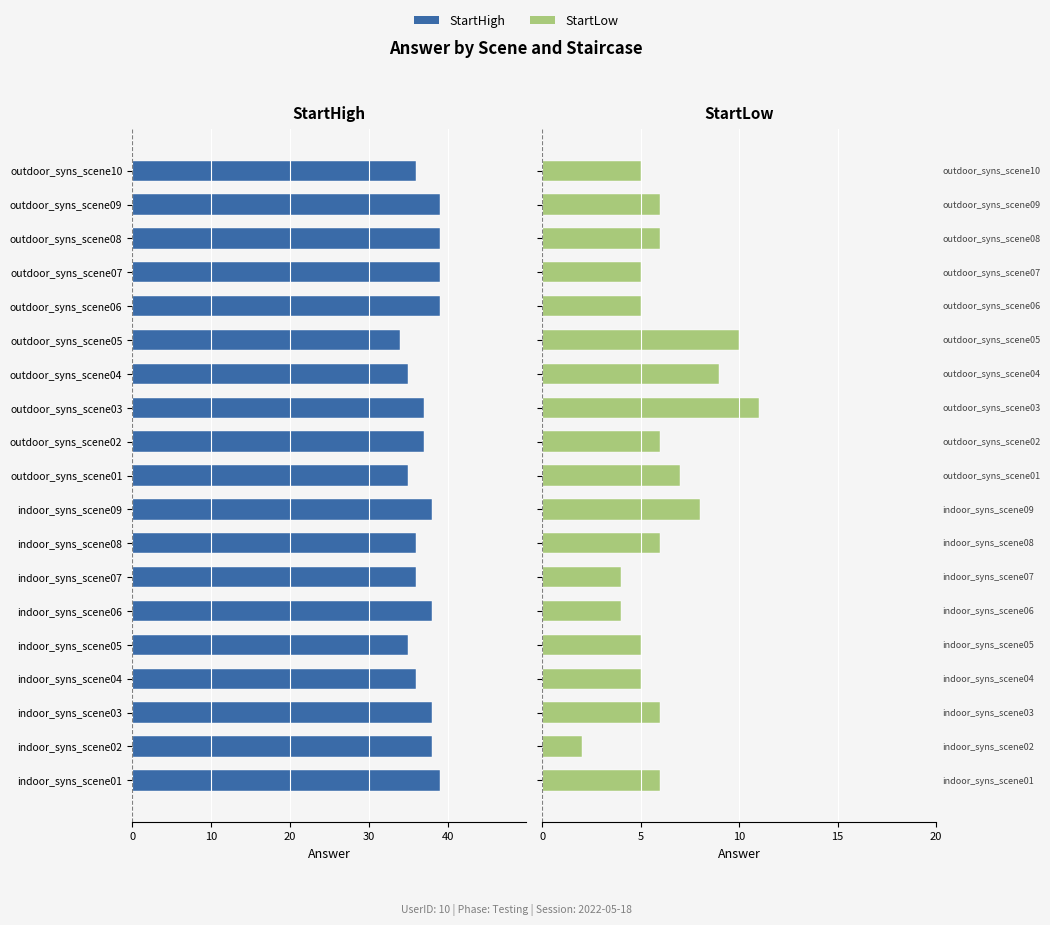

What is the approximate value of StartLow at indoor_syns_scene04?

5